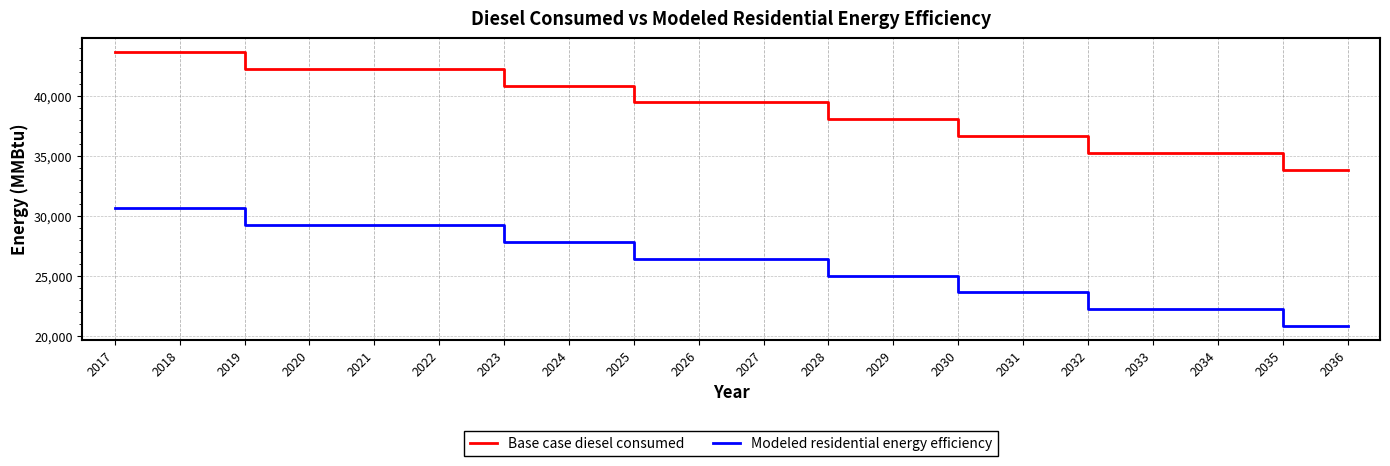

The value of Base case diesel consumed at 2034 is 14031.9. True or false?

False